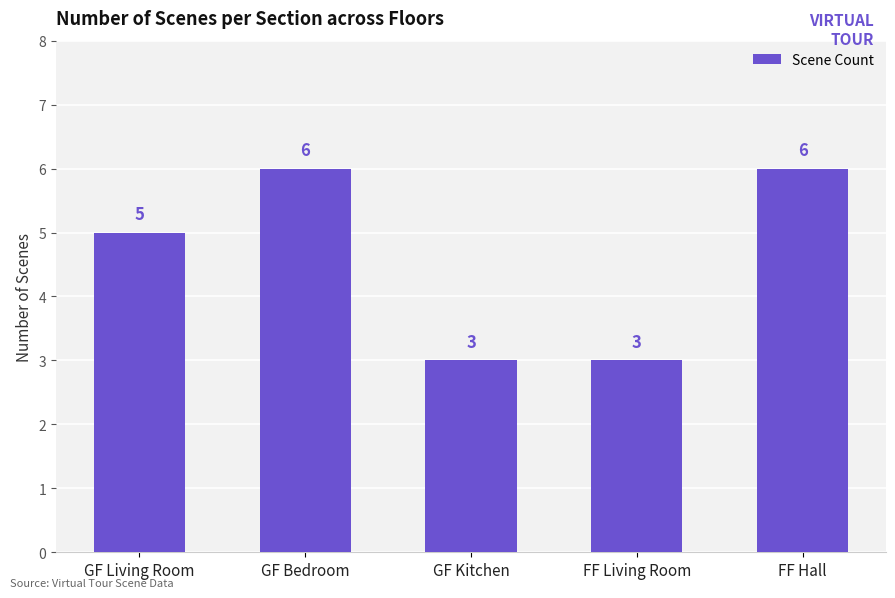

What is the sum of the values at GF Kitchen and FF Living Room?

6